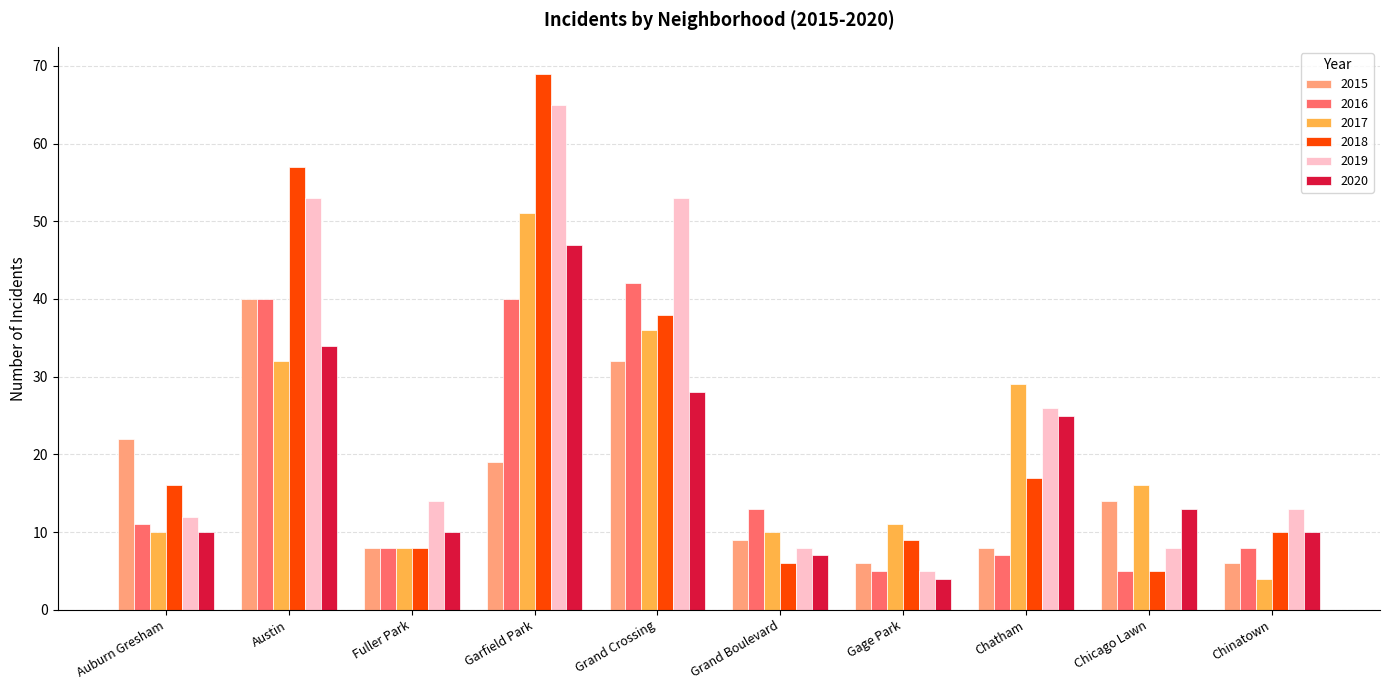

Read the 2018 value at Chinatown.

10